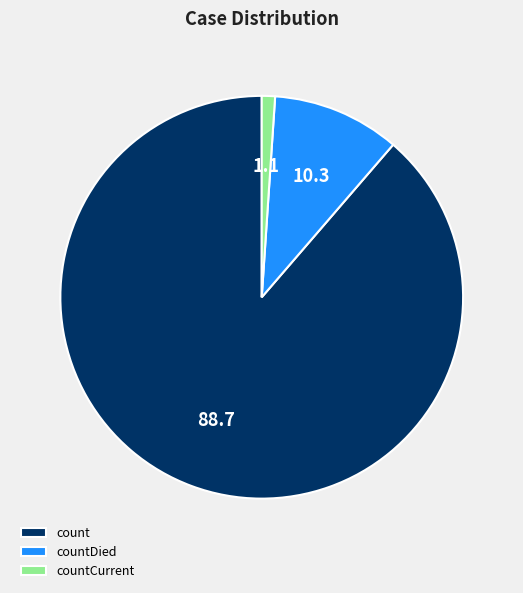

Between countDied and count, which is larger?

count